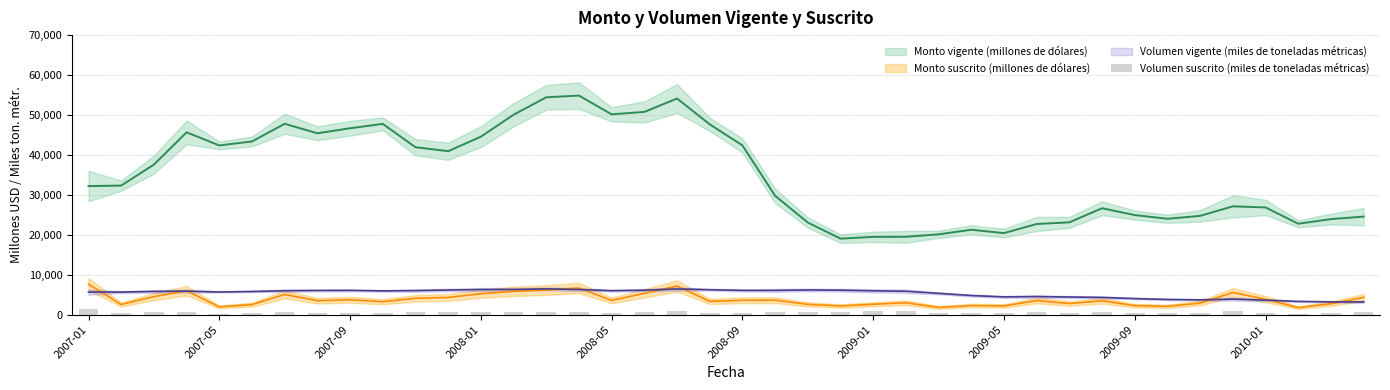

The chart shows a value of 189 at 21. True or false?

False